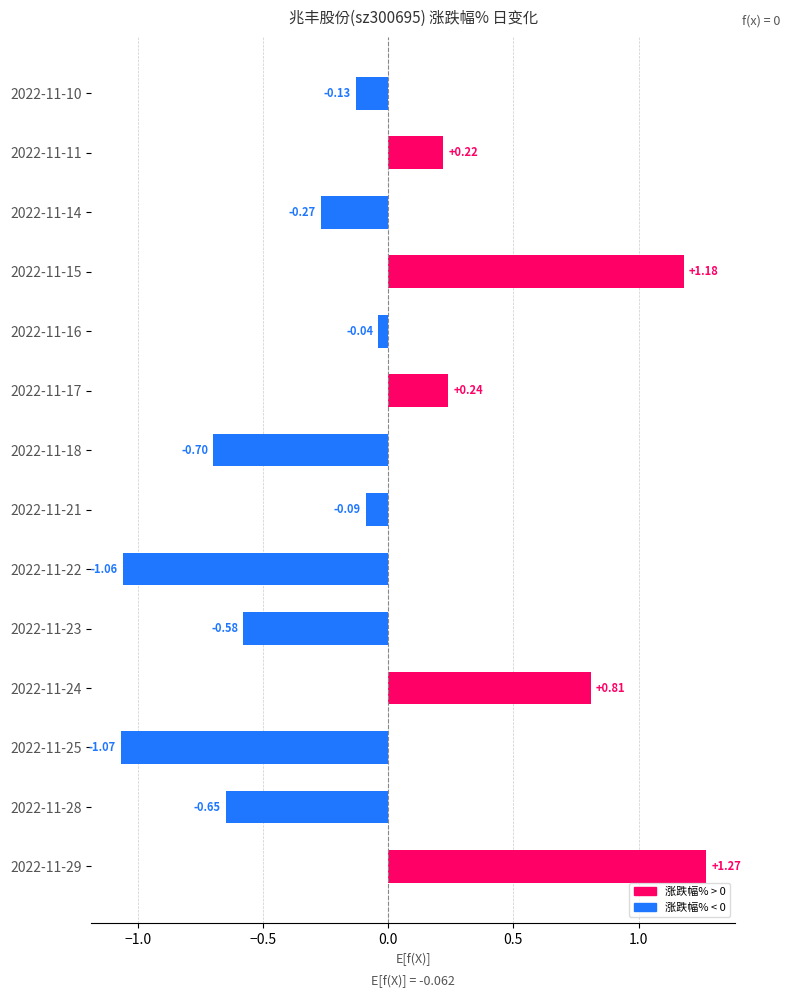

What is the sum of the values at 2022-11-28 and 2022-11-25?

-1.7